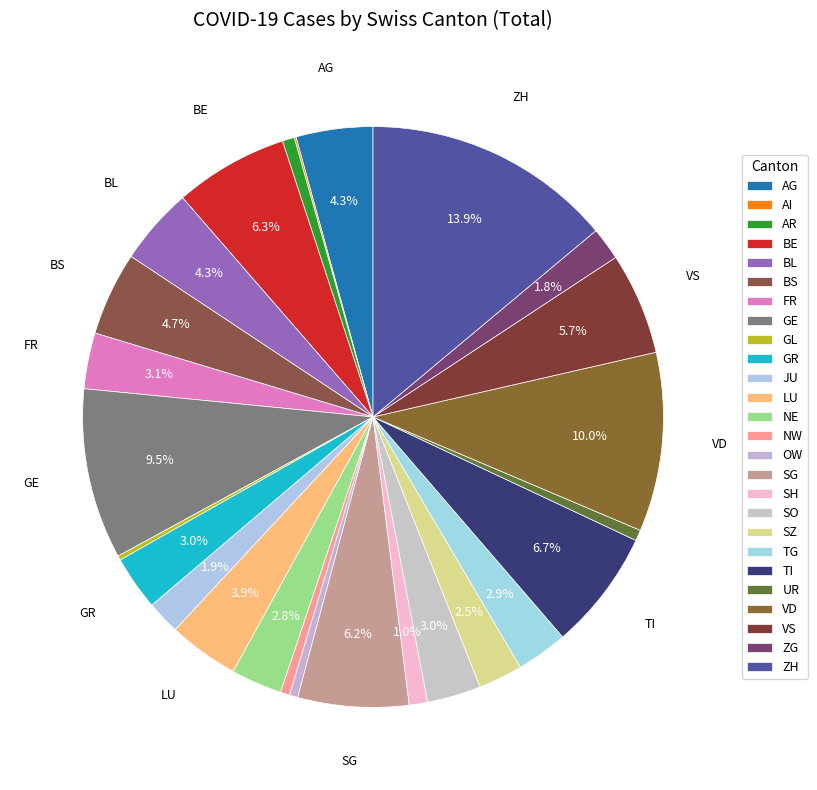

Which slice is the smallest?

AI